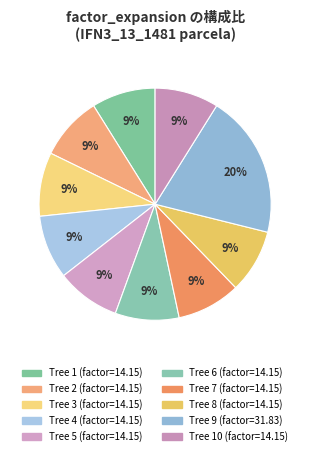

How many segments does this pie chart have?

10